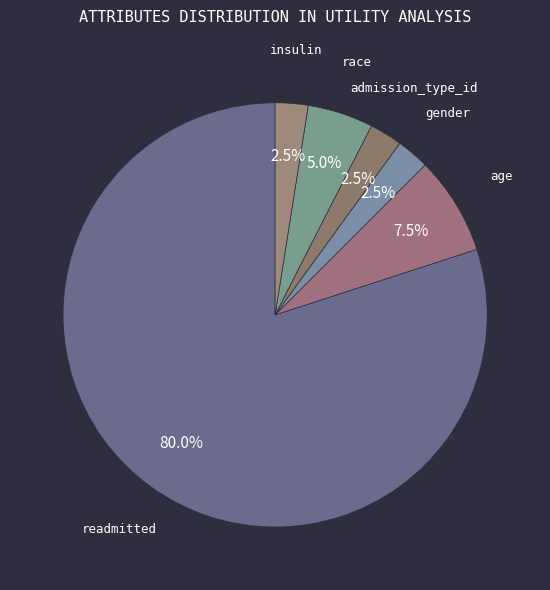

Count the number of slices in the pie.

6